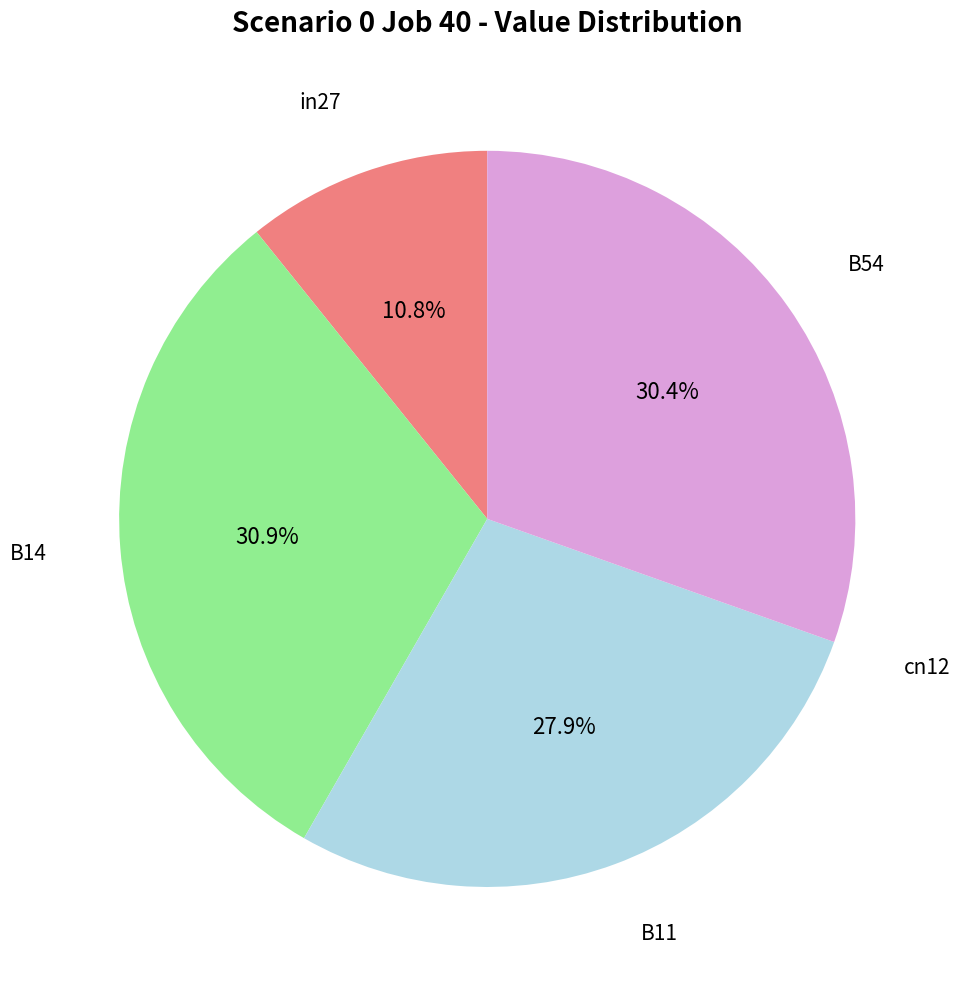

Is there a majority slice in this chart?

No